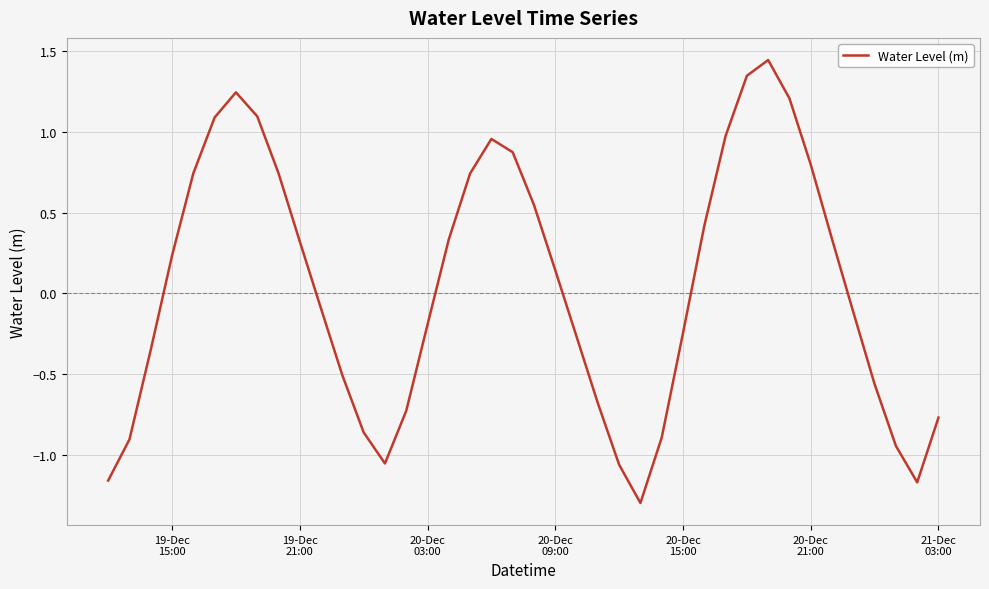

What is the difference between the maximum and minimum values?

2.7